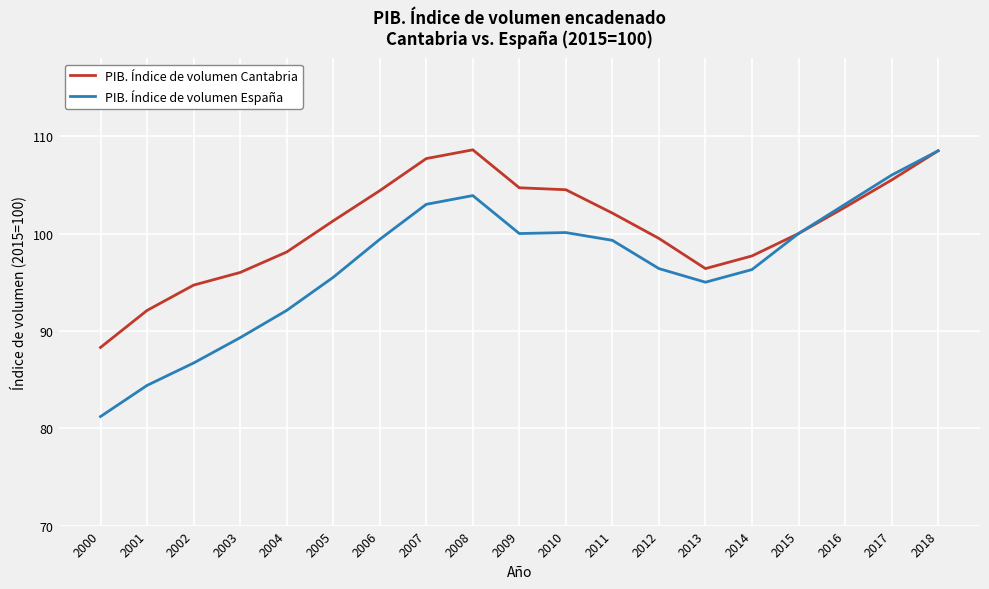

What is the sum of all PIB. Índice de volumen España values?

1840.1